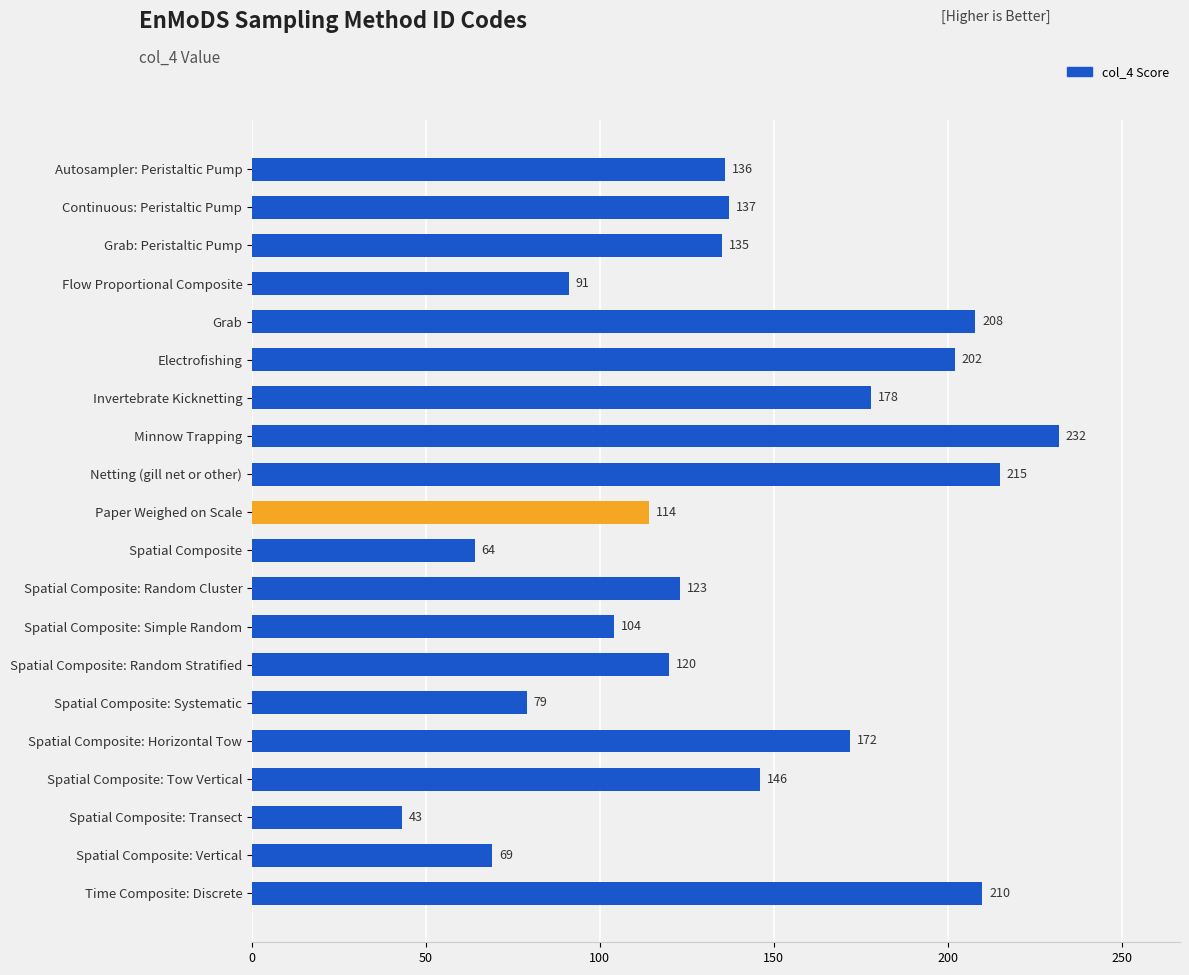

Where is the data nearest to the value 137?

Continuous: Peristaltic Pump